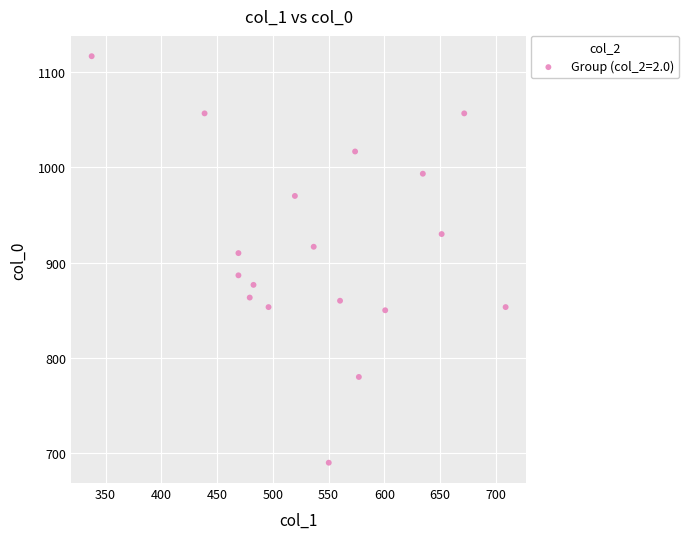

What Y value in the scatter plot is closest to 903?

910.0